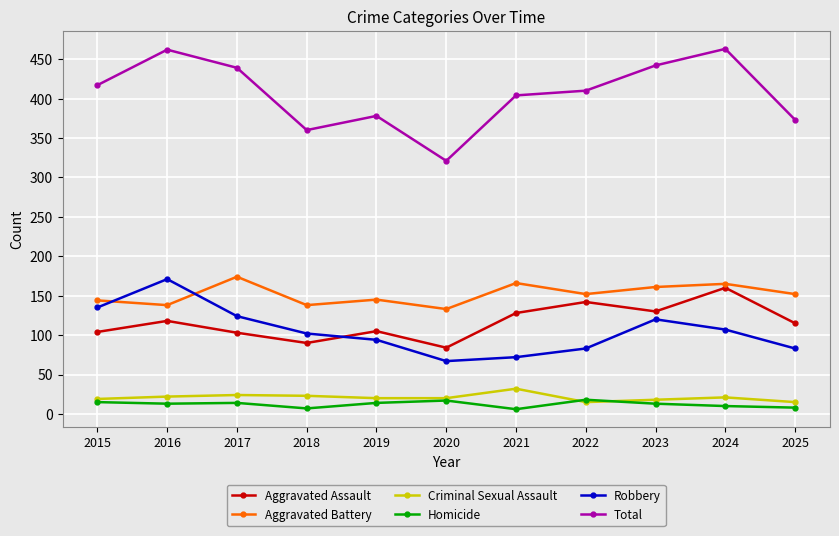

True or false: Aggravated Battery has a value of 268 at 2022.

False